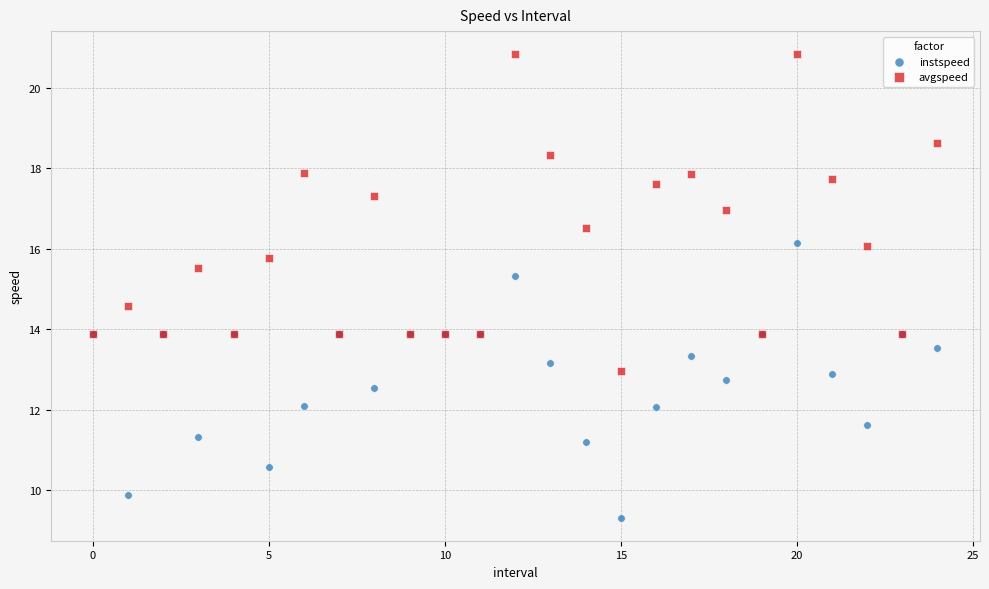

Which series has the largest Y range (max minus min)?

avgspeed